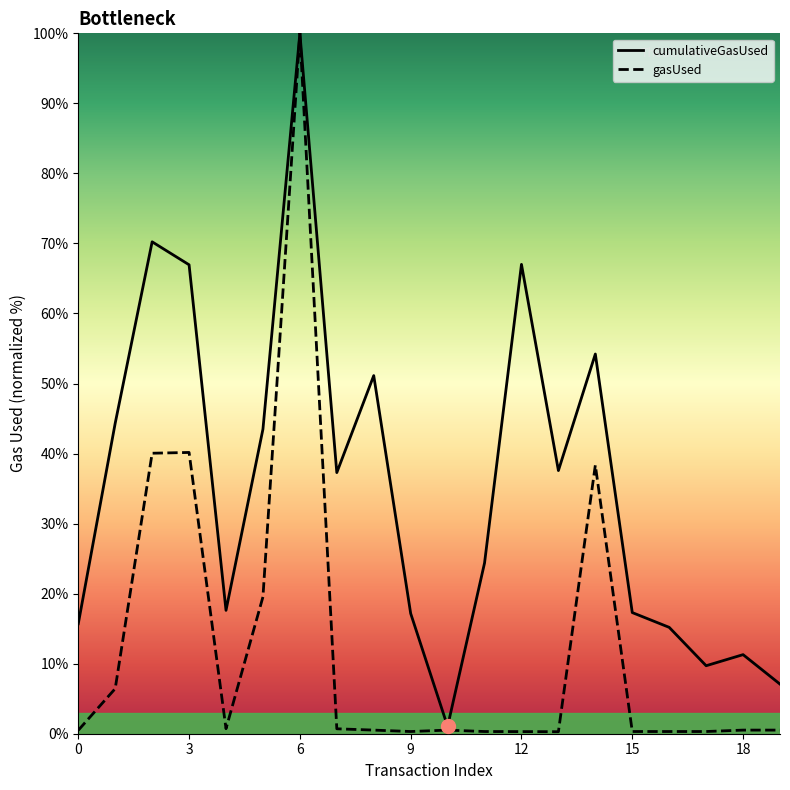

Where is gasUsed nearest to the value 50?

3